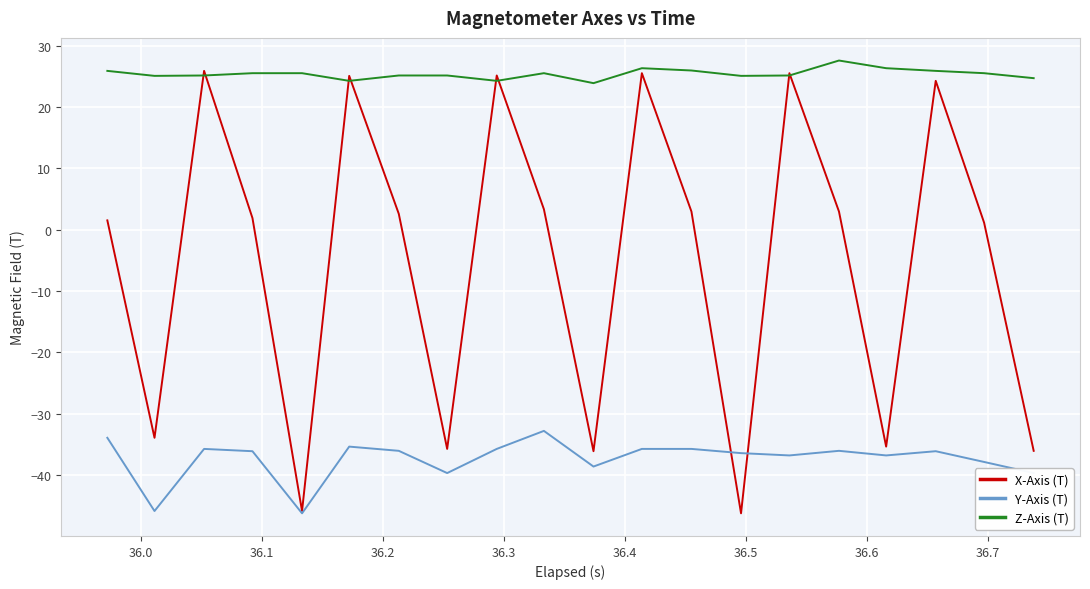

Which series ends up on top after the final intersection of Y-Axis (T) and X-Axis (T)?

X-Axis (T)